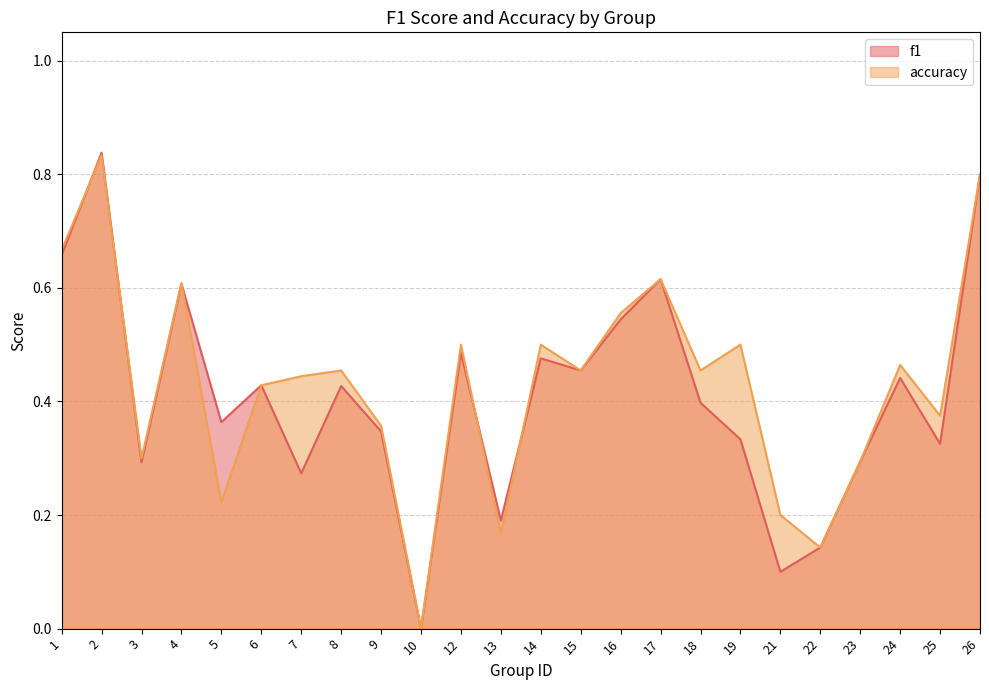

At which category is the sum across all series the highest?

2